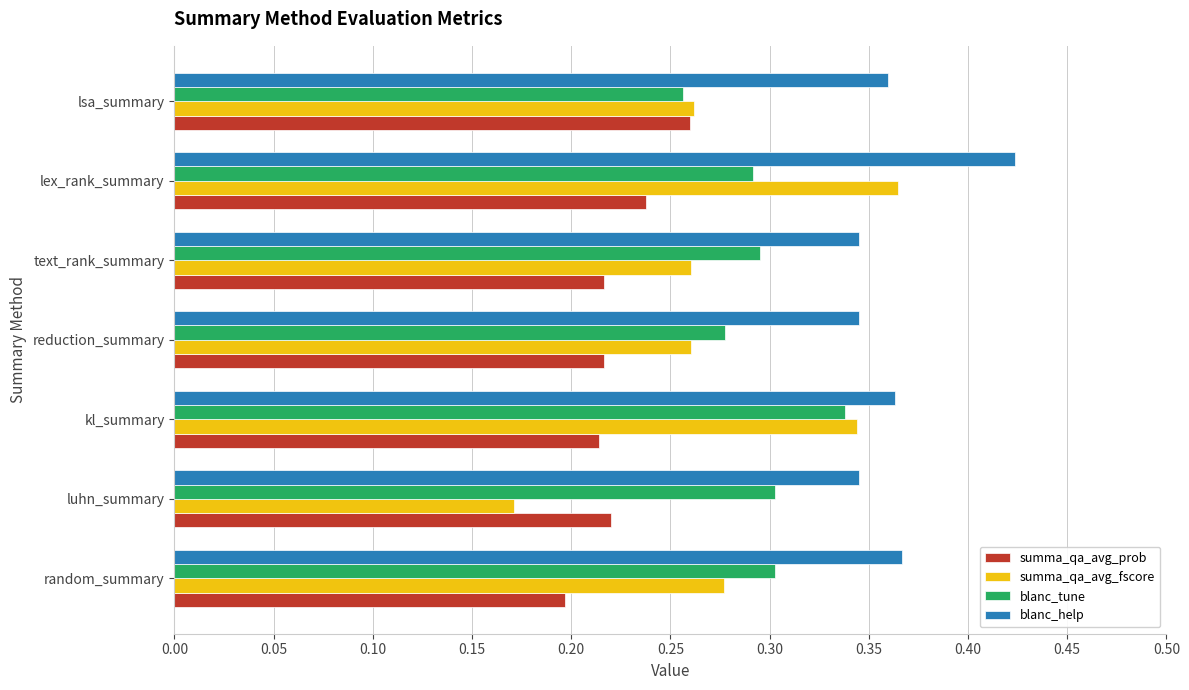

Where is summa_qa_avg_prob nearest to the value 0?

random_summary